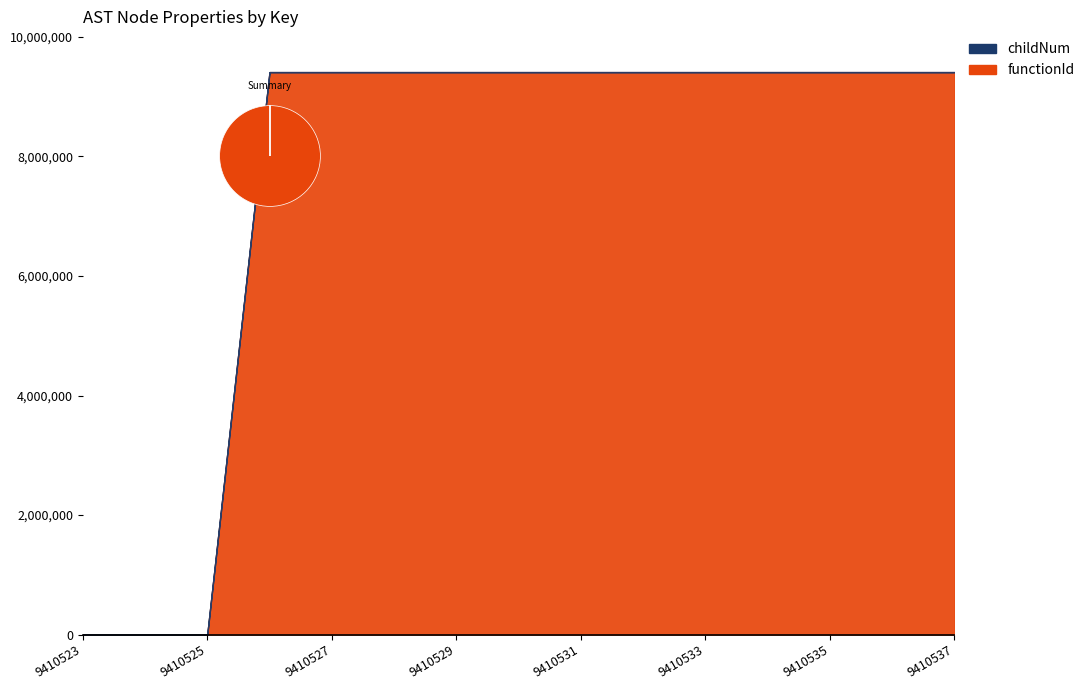

Reading right to left, transcribe all the data shown in this chart.

functionId: 9410537=9410524	9410536=9410524	9410535=9410524	9410534=9410524	9410533=9410524	9410532=9410524	9410531=9410524	9410530=9410524	9410529=9410524	9410528=9410524	9410527=9410524	9410526=9410524	9410525=0	9410524=0	9410523=0
childNum: 9410537=0	9410536=1	9410535=1	9410534=0	9410533=0	9410532=0	9410531=1	9410530=0	9410529=0	9410528=0	9410527=0	9410526=0	9410525=0	9410524=0	9410523=0